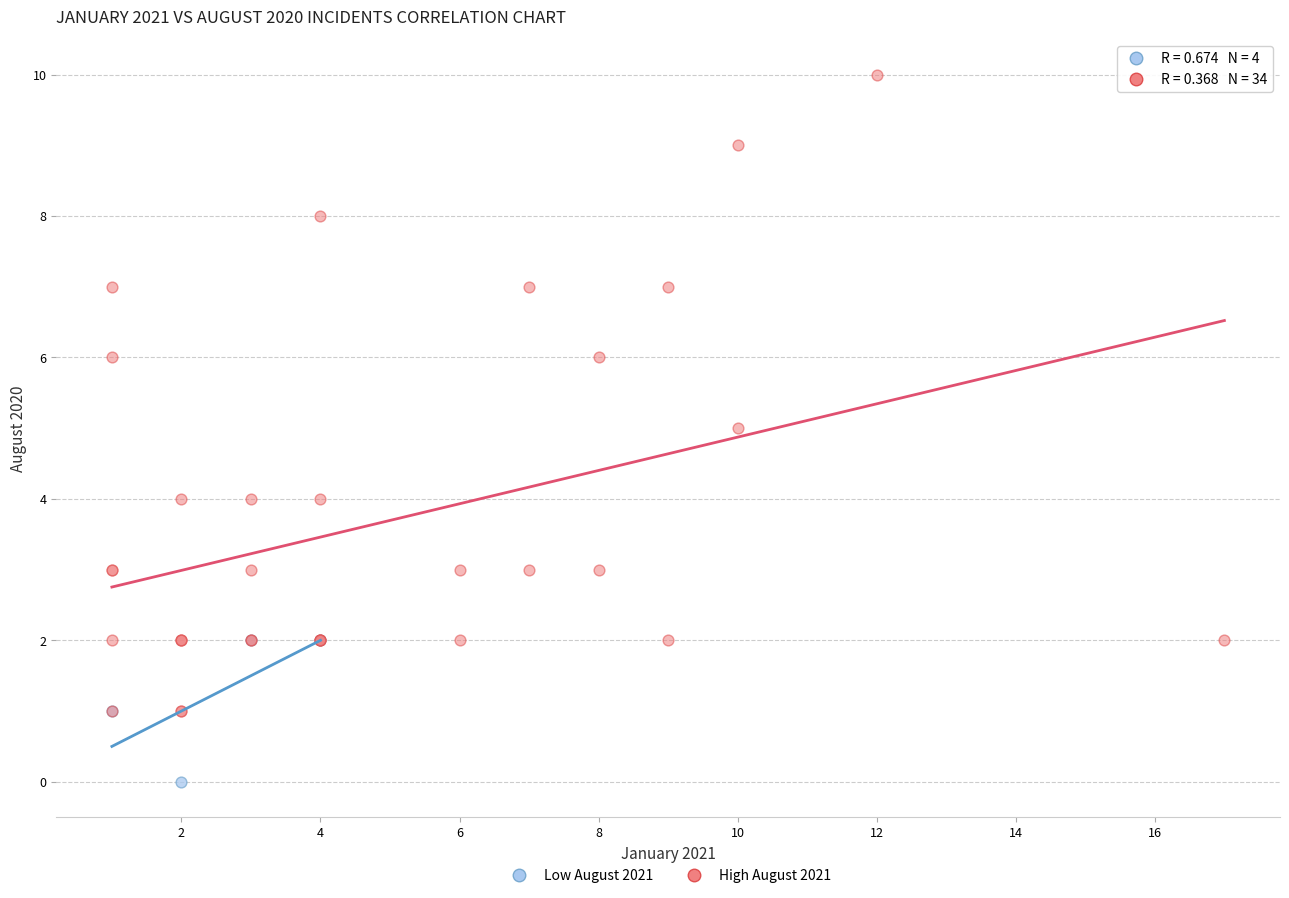

Which series reaches the minimum Y coordinate?

Low August 2021